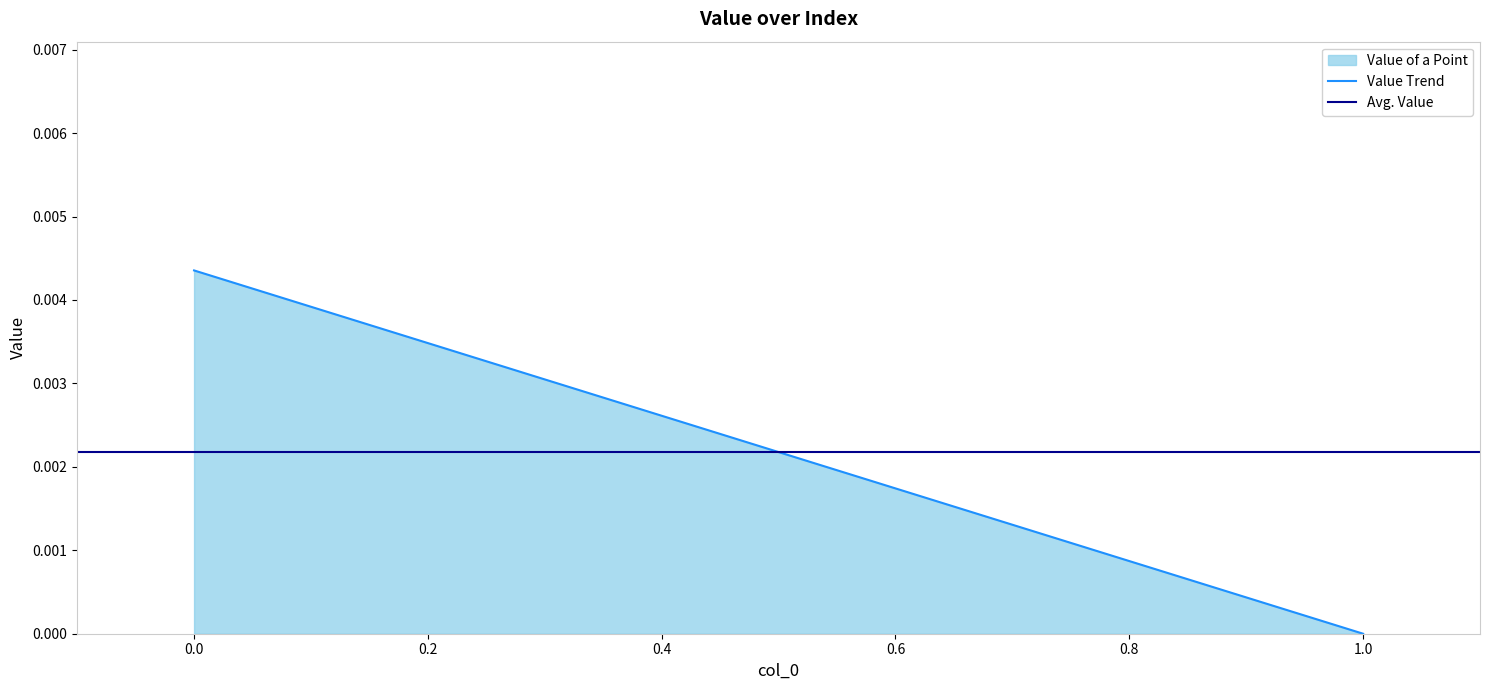

The chart shows a value of 0.0 at 1.0. True or false?

True